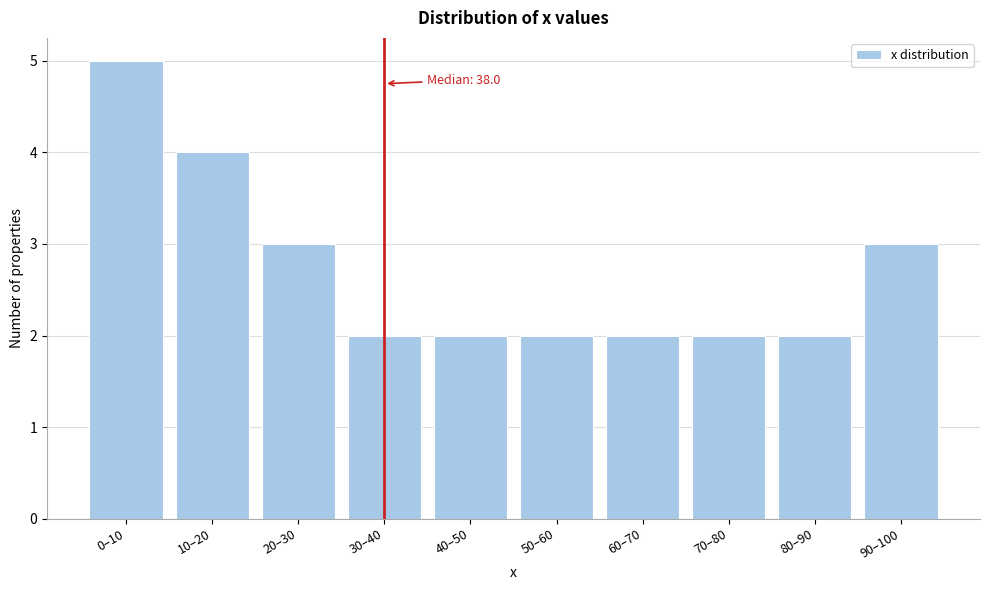

Reading left to right, transcribe all the data shown in this chart.

5	4	3	2	2	2	2	2	2	3